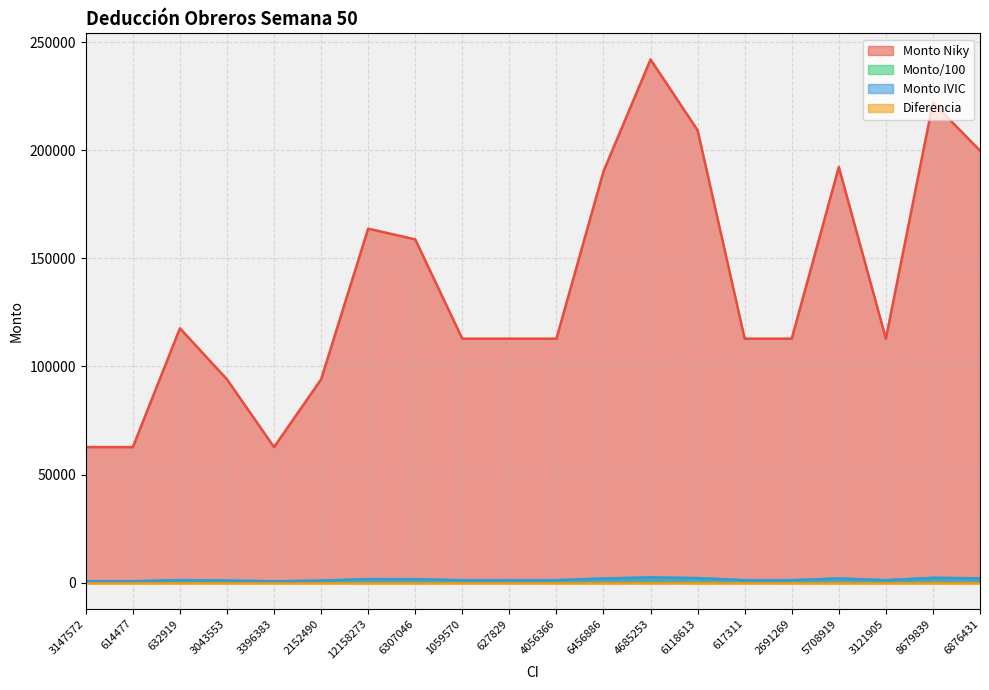

True or false: Monto IVIC and Monto/100 cross at least once.

False